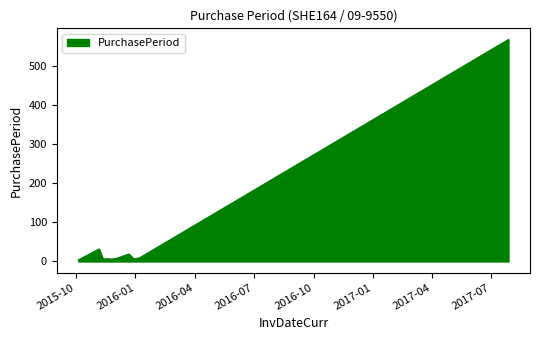

What is the maximum value shown in the chart?

568